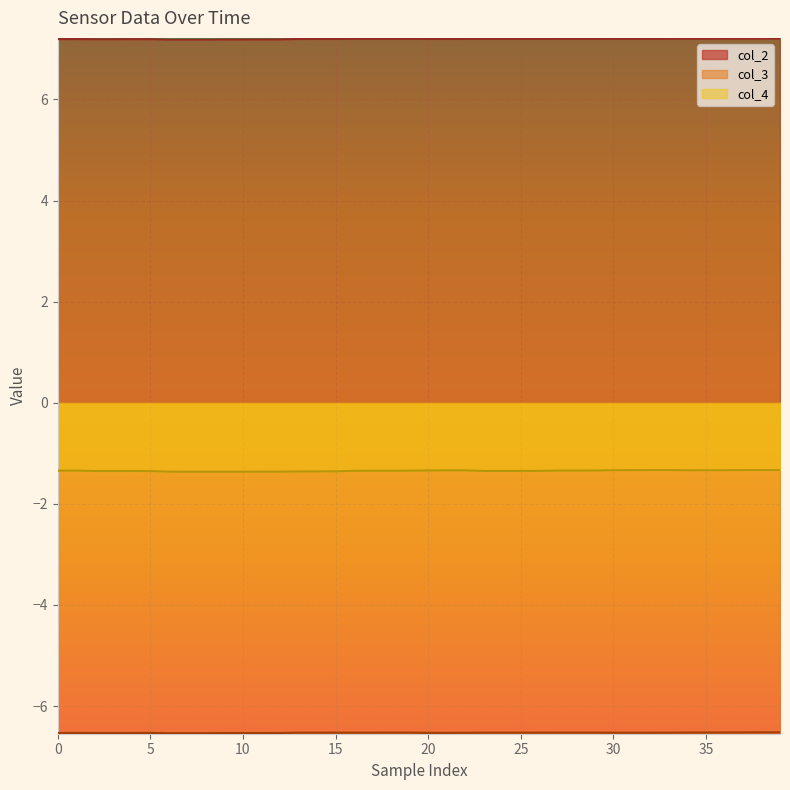

Count the col_2 values in the range 7 to 8.

40